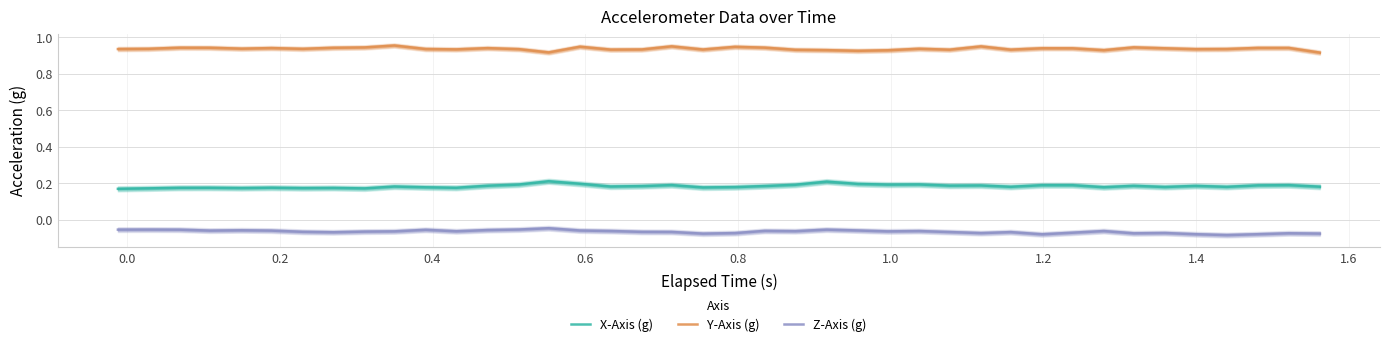

The Z-Axis (g) series shows -0.1 at 31. True or false?

False